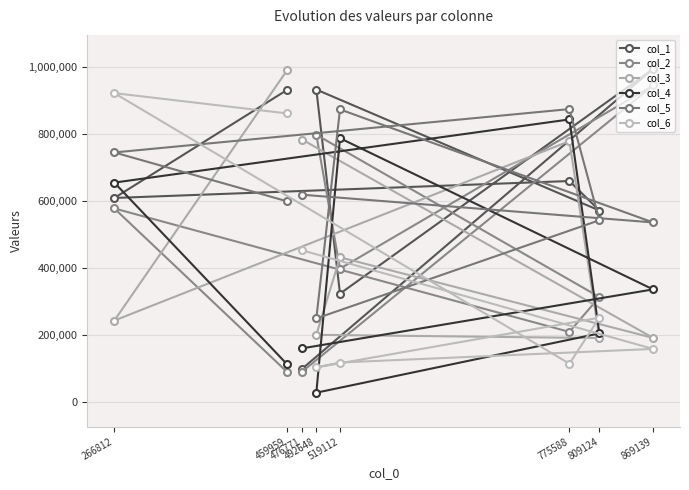

Which series has the widest spread of values?

col_1